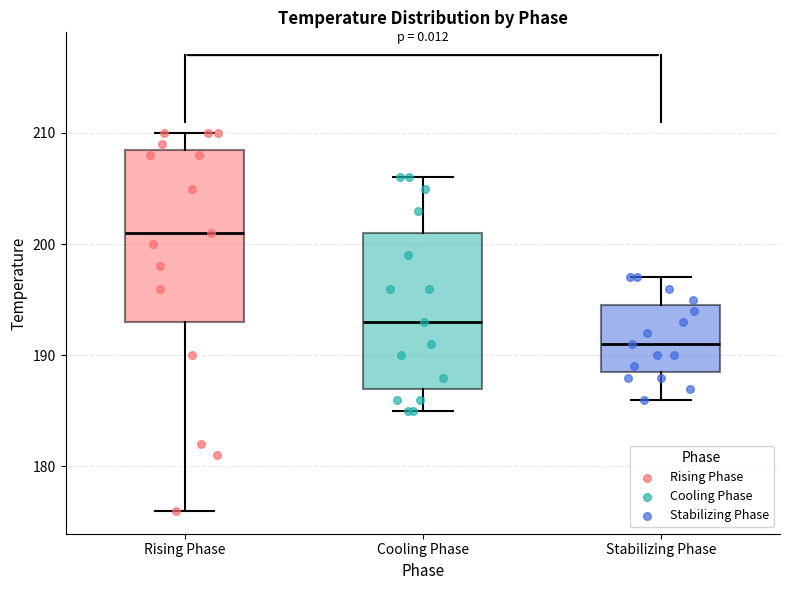

Which box's median line is the lowest?

Stabilizing Phase